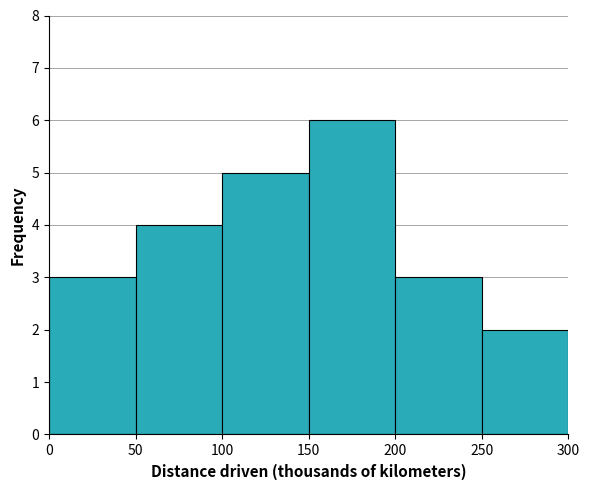

Which range on the x-axis has the tallest bar?

150 to 200